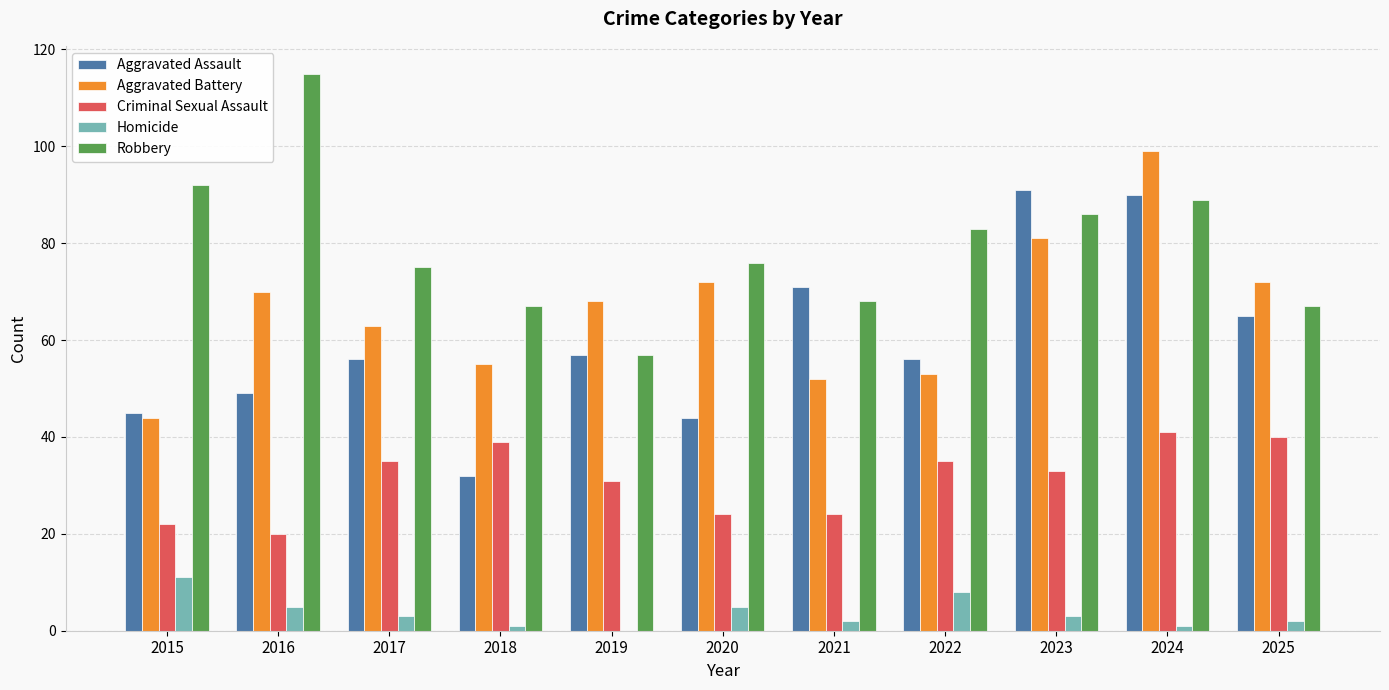

How many series are shown in this chart?

5